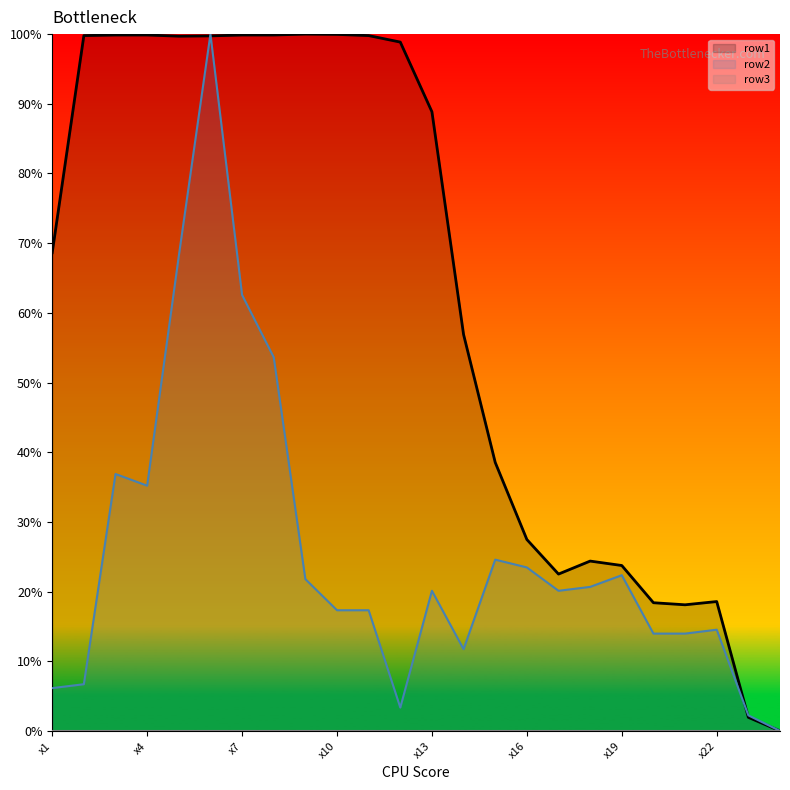

Where do row1 and row2 first cross each other?

x5 and x6